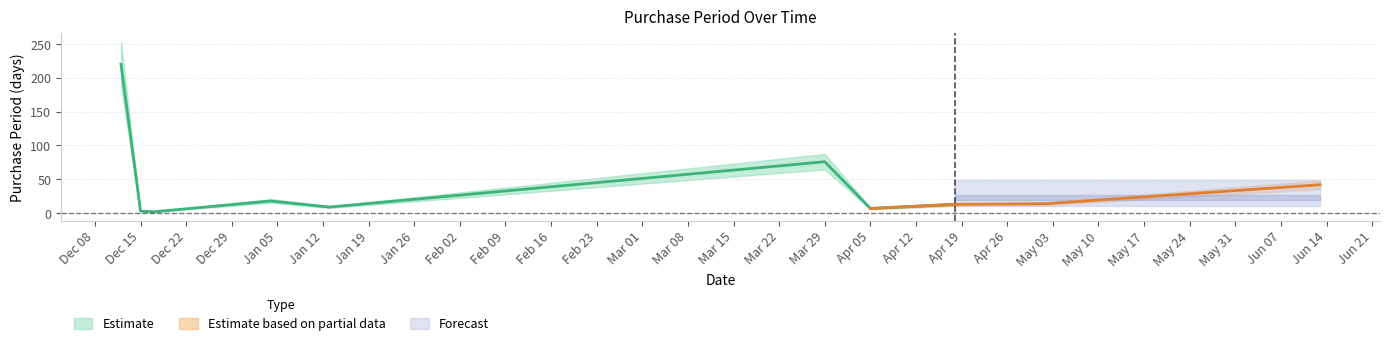

Rank the categories by value from lowest to highest.

2015-12-17, 2015-12-15, 2016-04-05, 2016-01-13, 2016-04-18, 2016-05-02, 2016-01-04, 2016-06-13, 2016-03-29, 2015-12-12